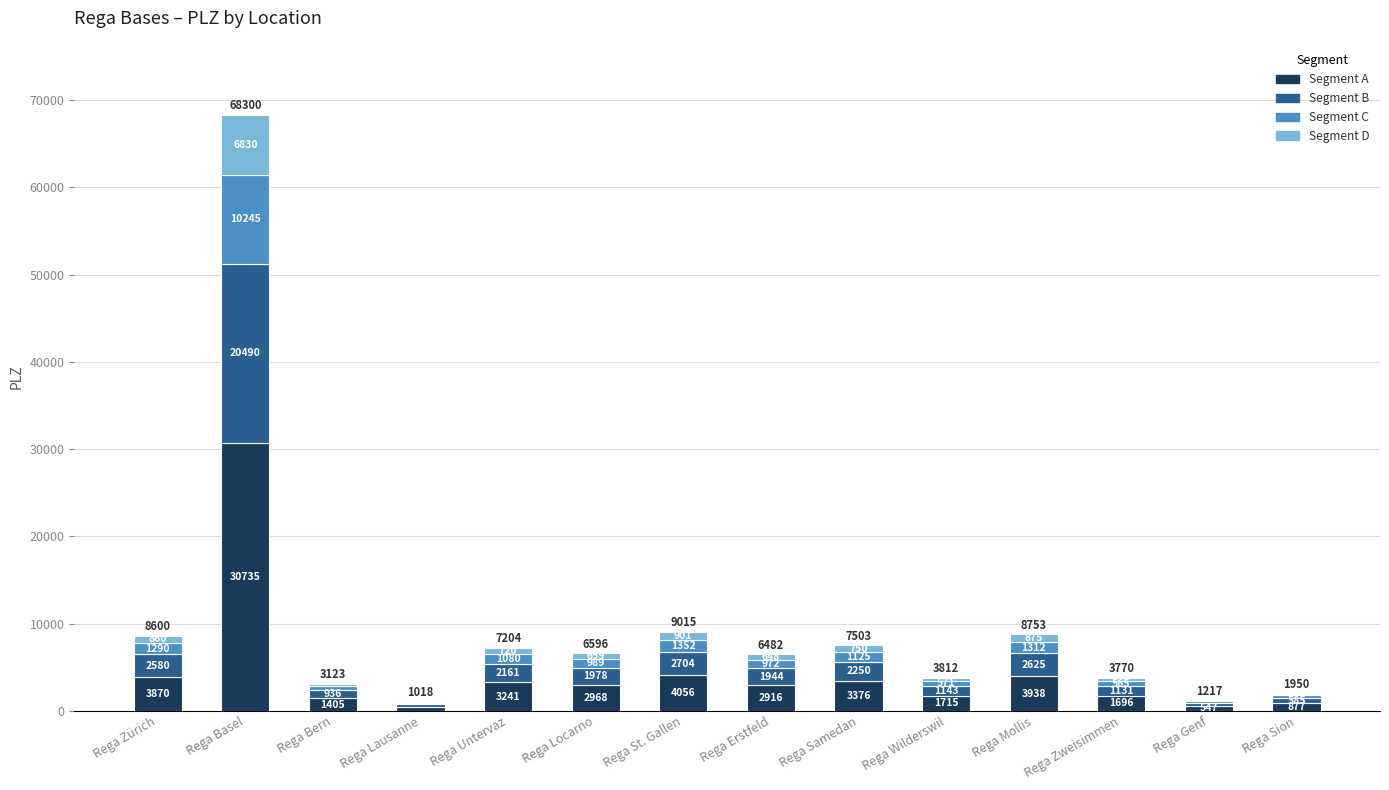

The Segment A series shows 877.5 at Rega Sion. True or false?

True